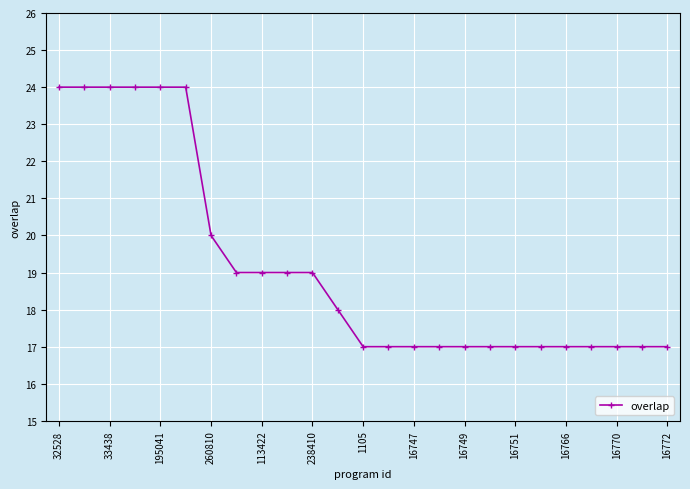

What is the sum of all values?

479